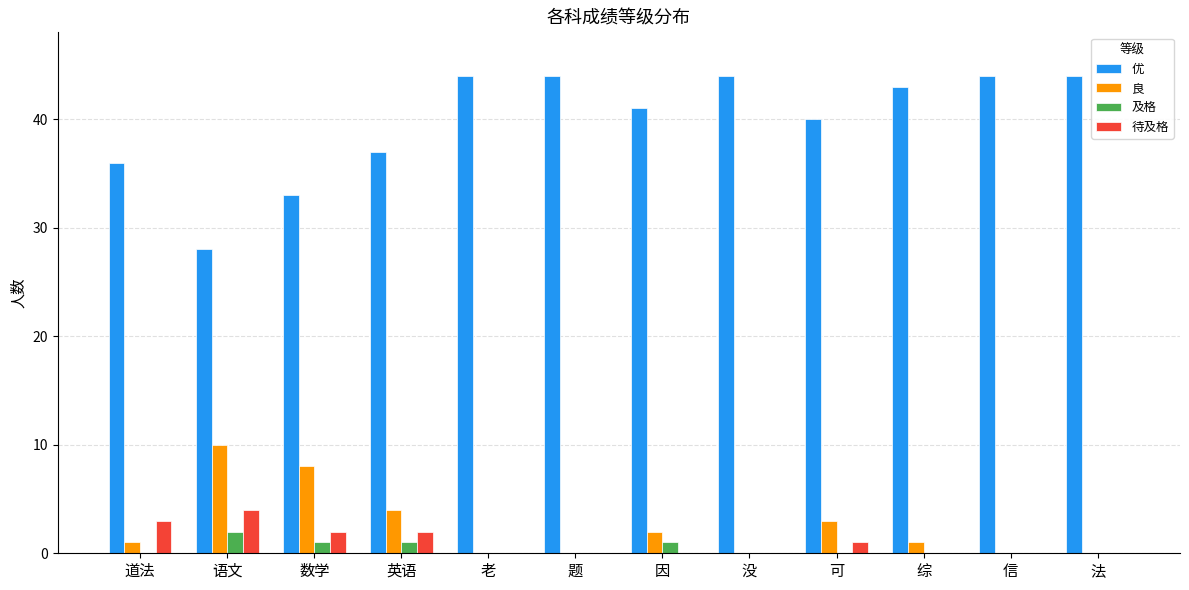

Count the number of data series in this chart.

4